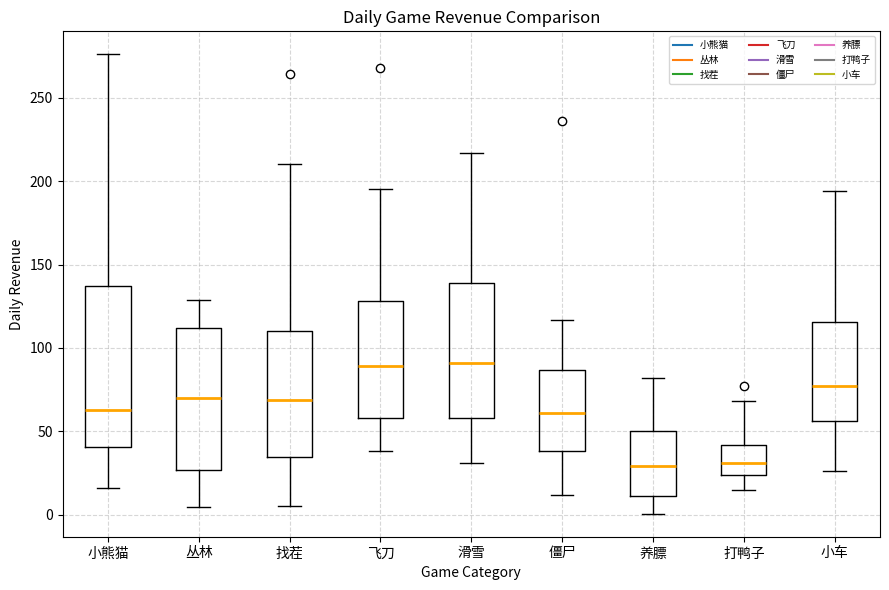

Reading left to right, read every box against the y-axis: the position of its median line, the range the box covers, and the ends of its whiskers. The values are not printed on the chart, so give them approximately, as read against the axis.

小熊猫: median 65, box 40 to 135, whiskers 15 to 275
丛林: median 70, box 25 to 110, whiskers 5 to 130
找茬: median 70, box 35 to 110, whiskers 5 to 210
飞刀: median 90, box 60 to 130, whiskers 40 to 195
滑雪: median 90, box 60 to 140, whiskers 30 to 215
僵尸: median 60, box 40 to 85, whiskers 10 to 115
养膘: median 30, box 10 to 50, whiskers 0 to 80
打鸭子: median 30, box 25 to 40, whiskers 15 to 70
小车: median 75, box 55 to 115, whiskers 25 to 195